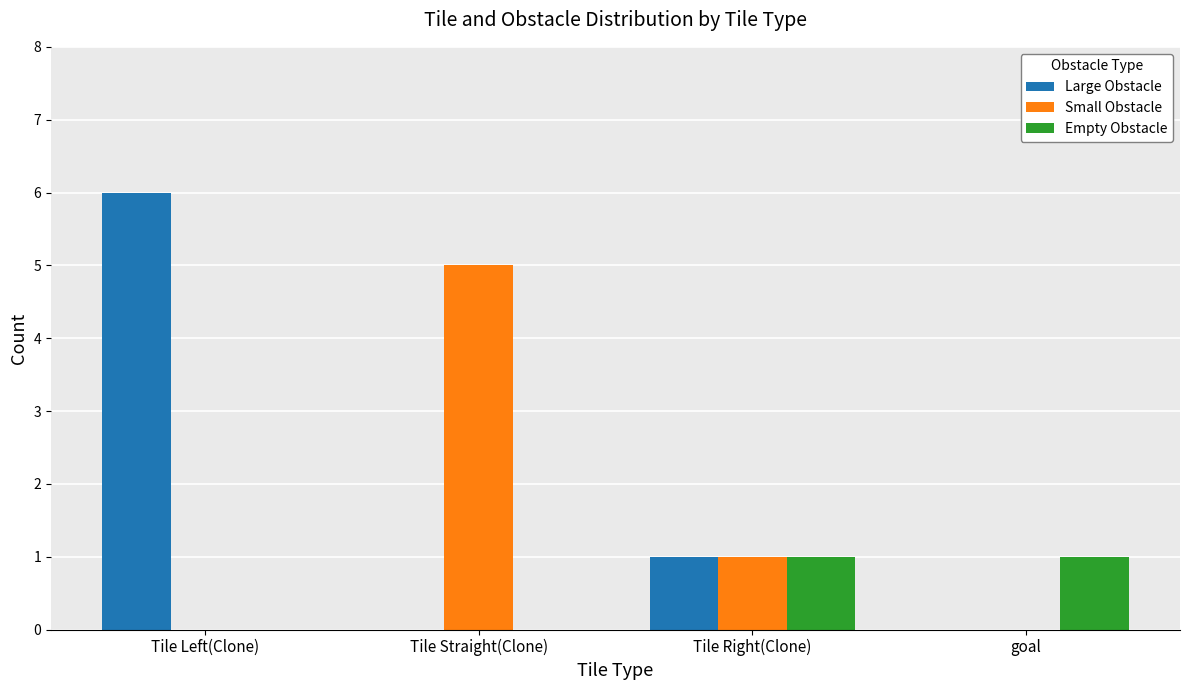

What is the total value across all series at Tile Straight(Clone)?

5